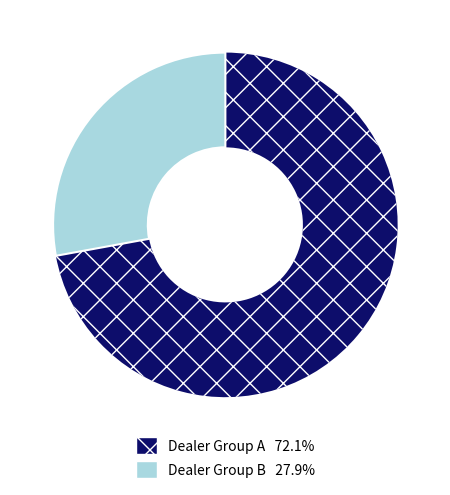

Is there a majority slice in this chart?

Yes